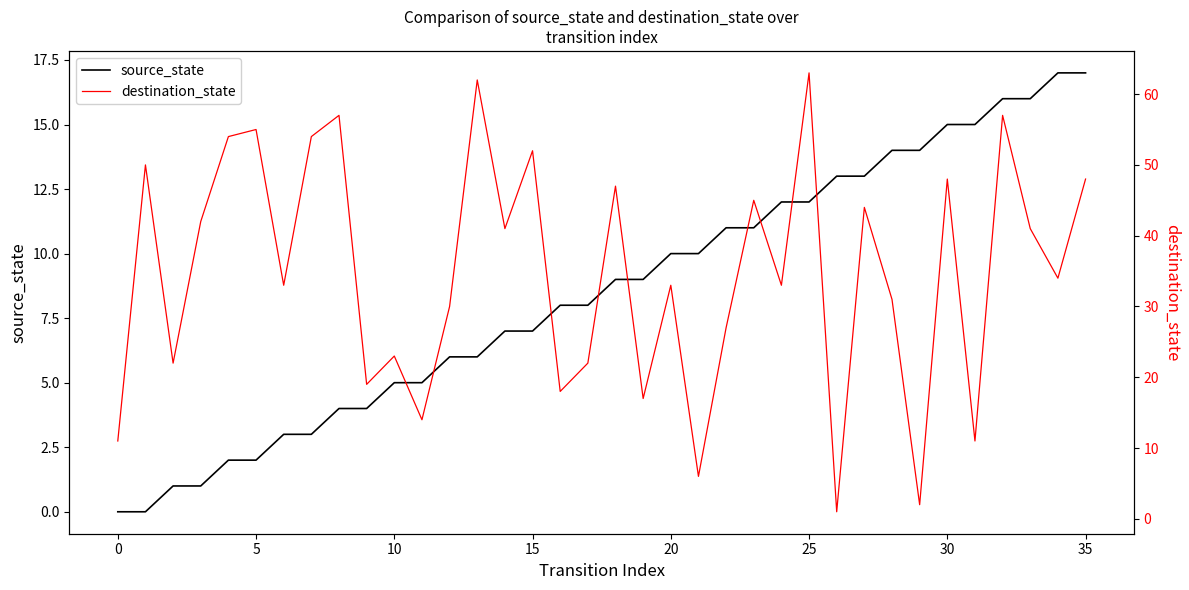

What is the average value of the destination_state series?

35